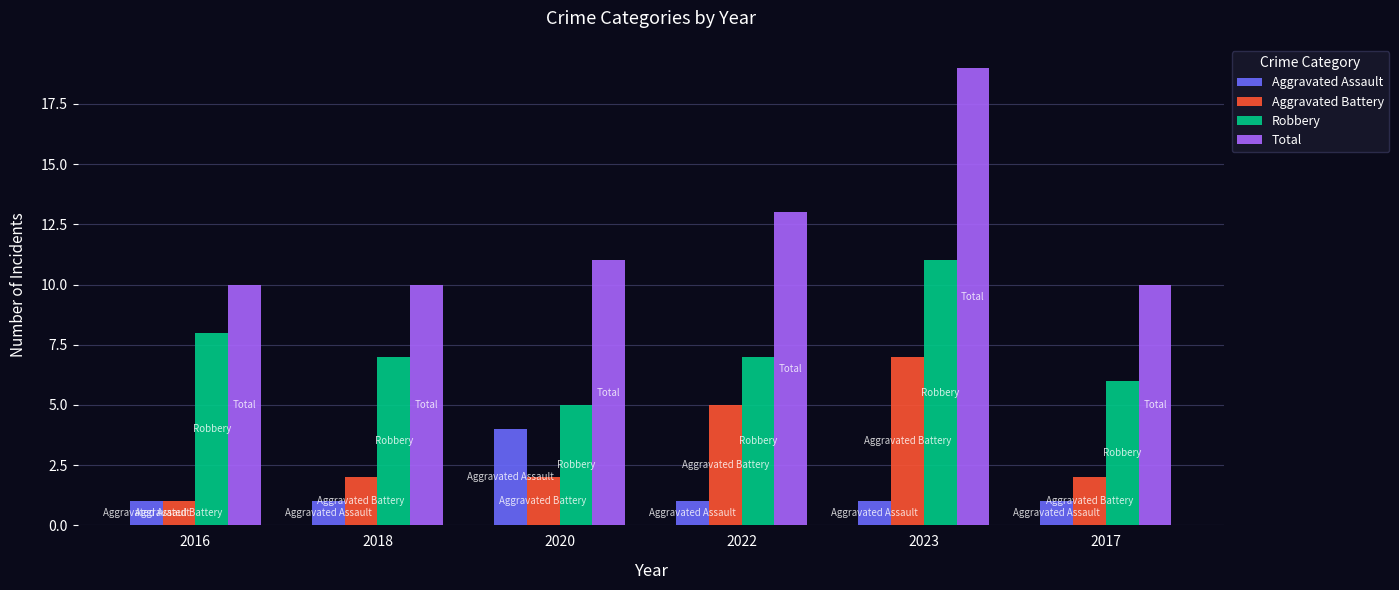

At 2022, list the series in order from largest to smallest.

Total, Robbery, Aggravated Battery, Aggravated Assault